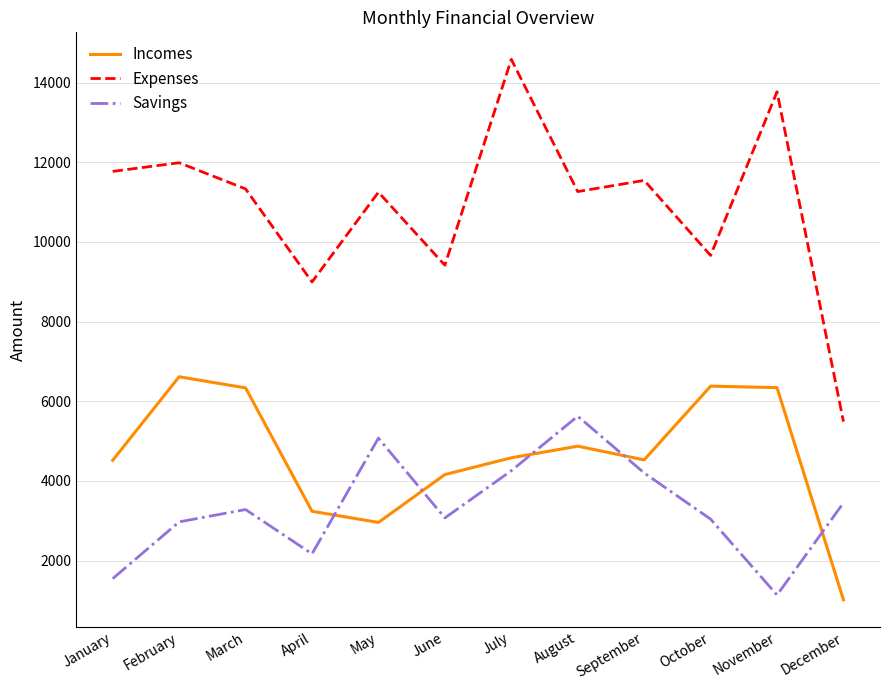

How many values in the Incomes series are below 4580?

6